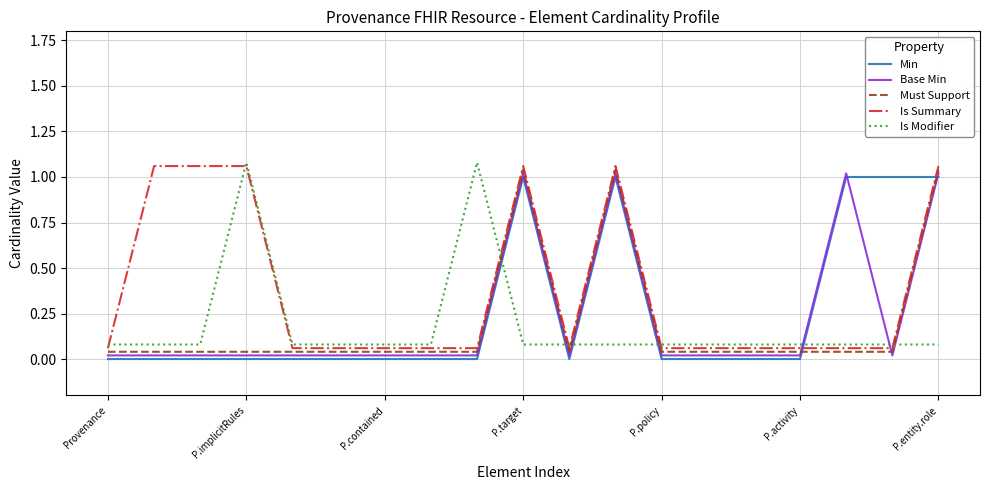

Which series has the largest total across all categories?

Is Summary